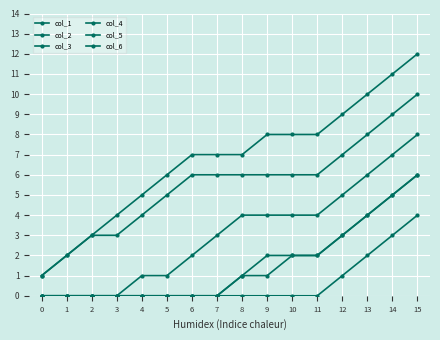

How many series are shown in this chart?

6